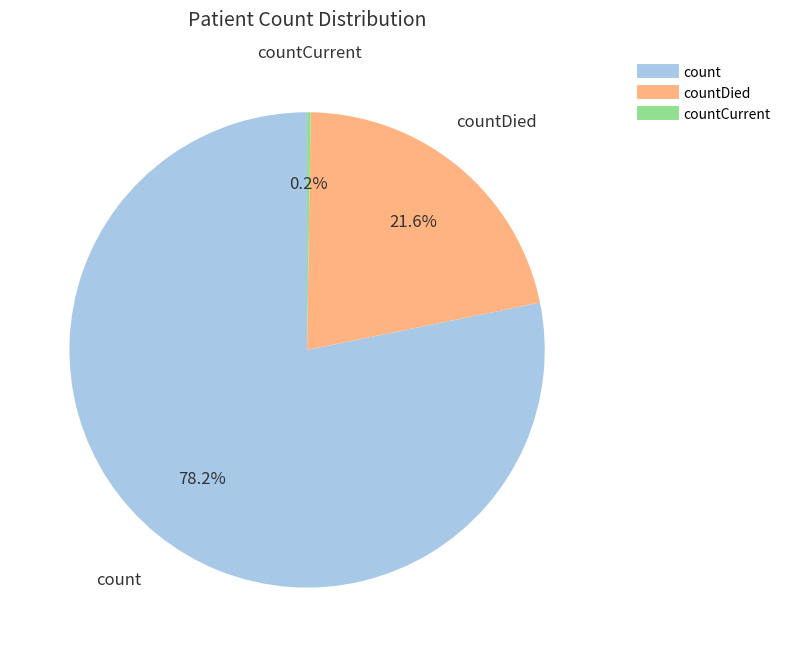

Is there any slice that represents more than half of the pie?

Yes